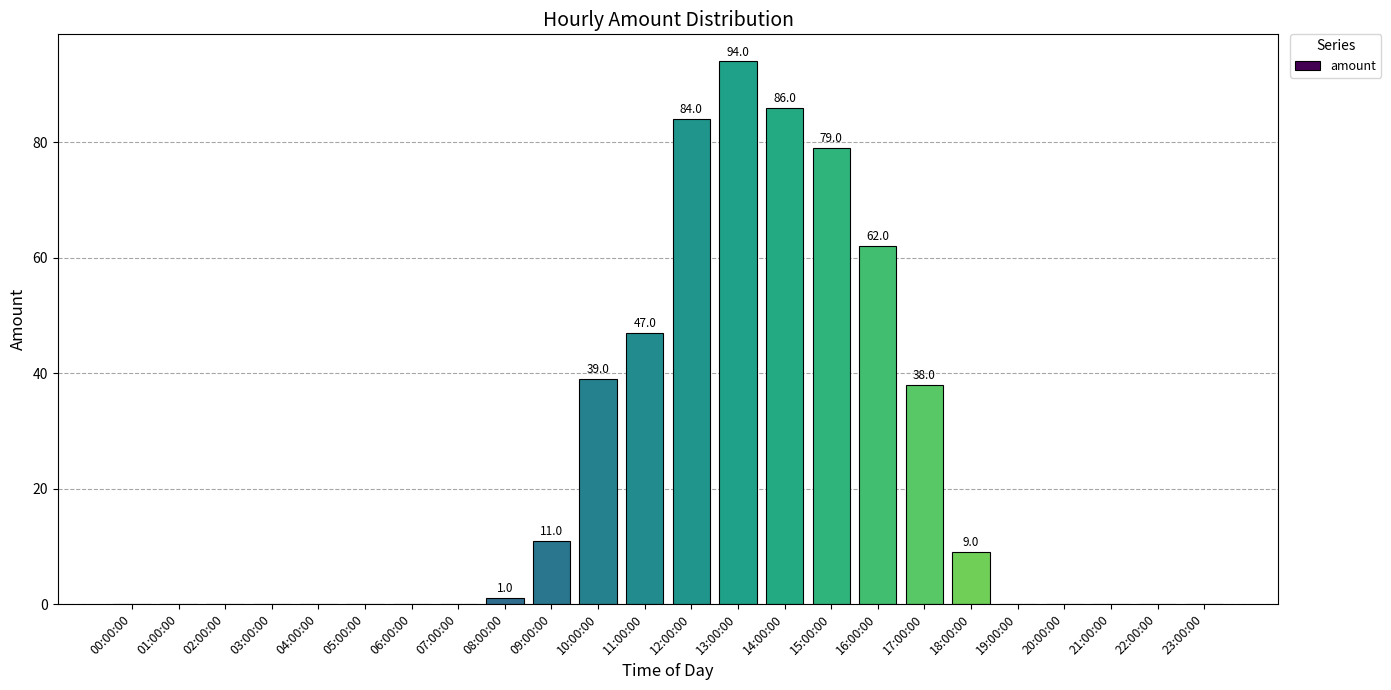

Between 01:00:00 and 15:00:00, which is larger?

15:00:00